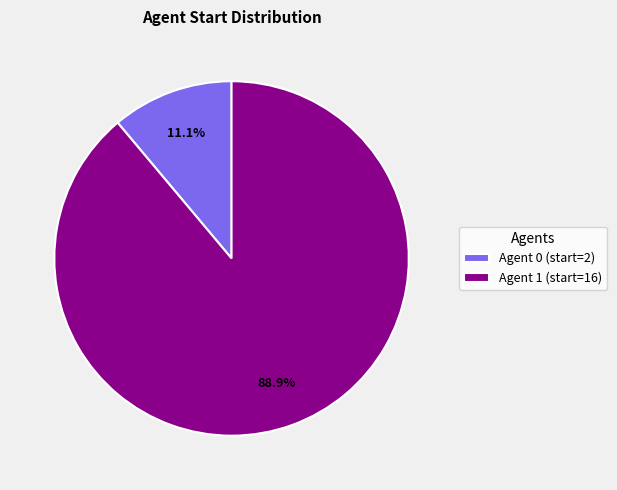

Which has a higher value, 1 or 0?

1